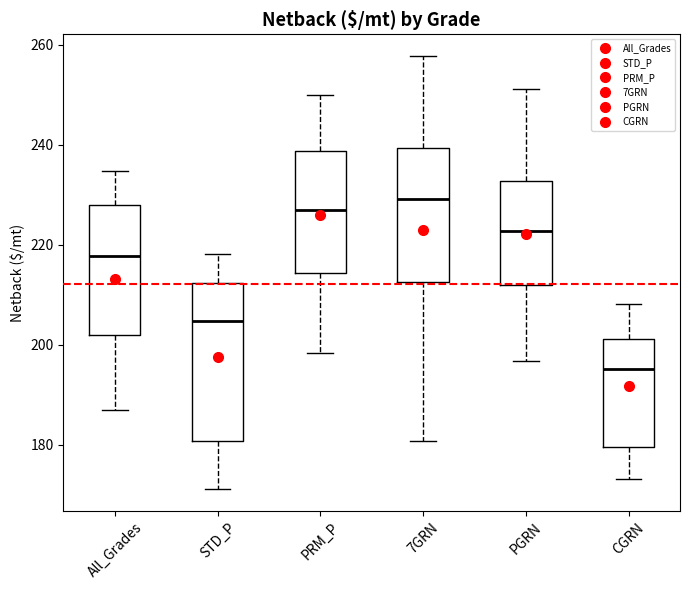

Reading left to right, transcribe this box plot: for each box, give where its median line is, the range the box spans, and where its two whiskers end, as read against the y-axis. The values are not printed on the chart, so give them approximately, as read against the axis.

All_Grades: median 218, box 202 to 228, whiskers 188 to 234
STD_P: median 204, box 180 to 212, whiskers 172 to 218
PRM_P: median 228, box 214 to 238, whiskers 198 to 250
7GRN: median 230, box 212 to 240, whiskers 180 to 258
PGRN: median 222, box 212 to 232, whiskers 196 to 252
CGRN: median 196, box 180 to 202, whiskers 174 to 208